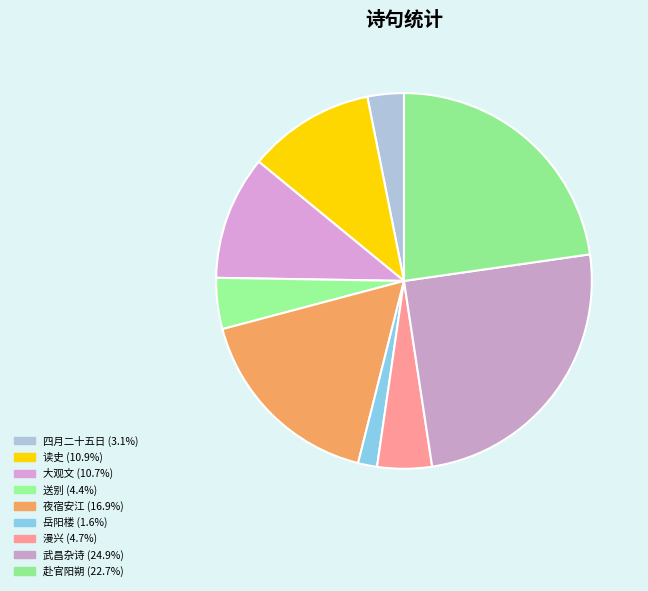

How many segments does this pie chart have?

9